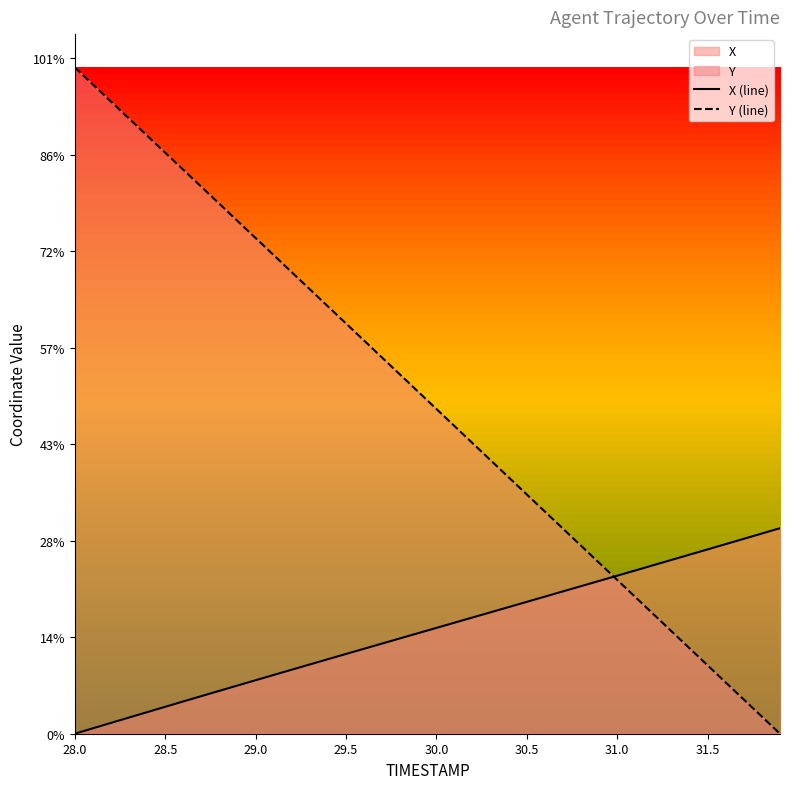

How many values in the Y (line) series are below 17?

20